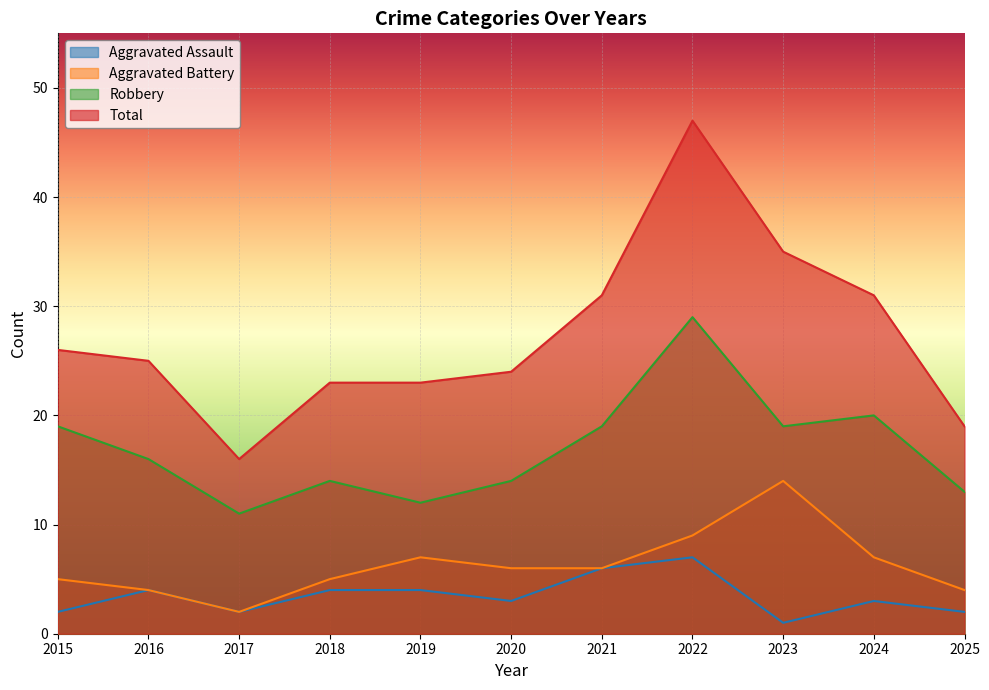

At which label does Aggravated Battery first exceed 6?

2019